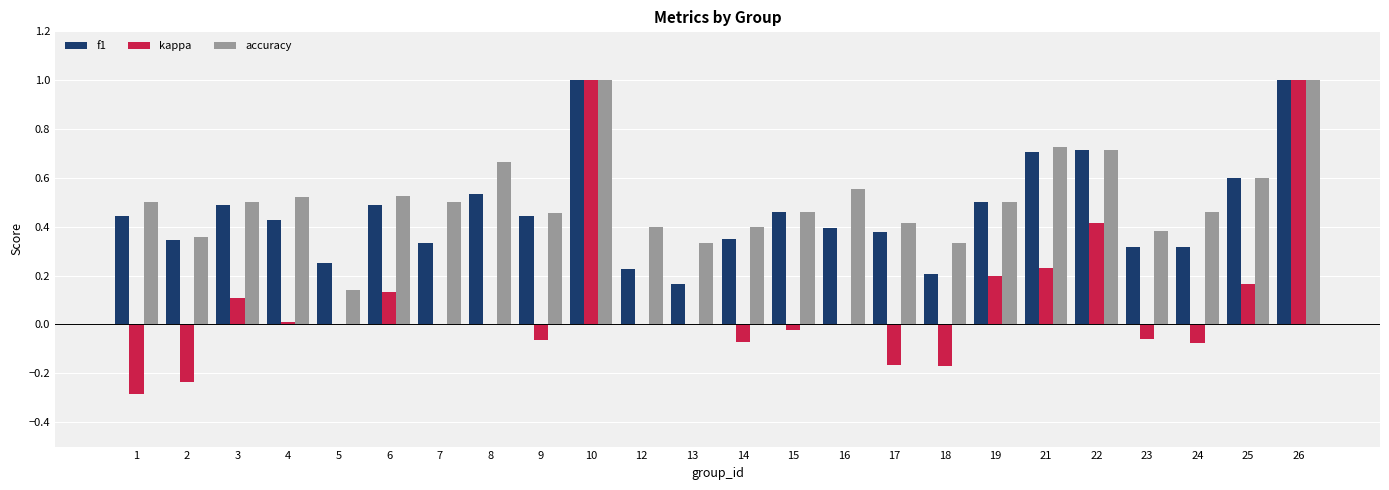

Is the value of kappa at 15 greater than the value of accuracy at 17?

No